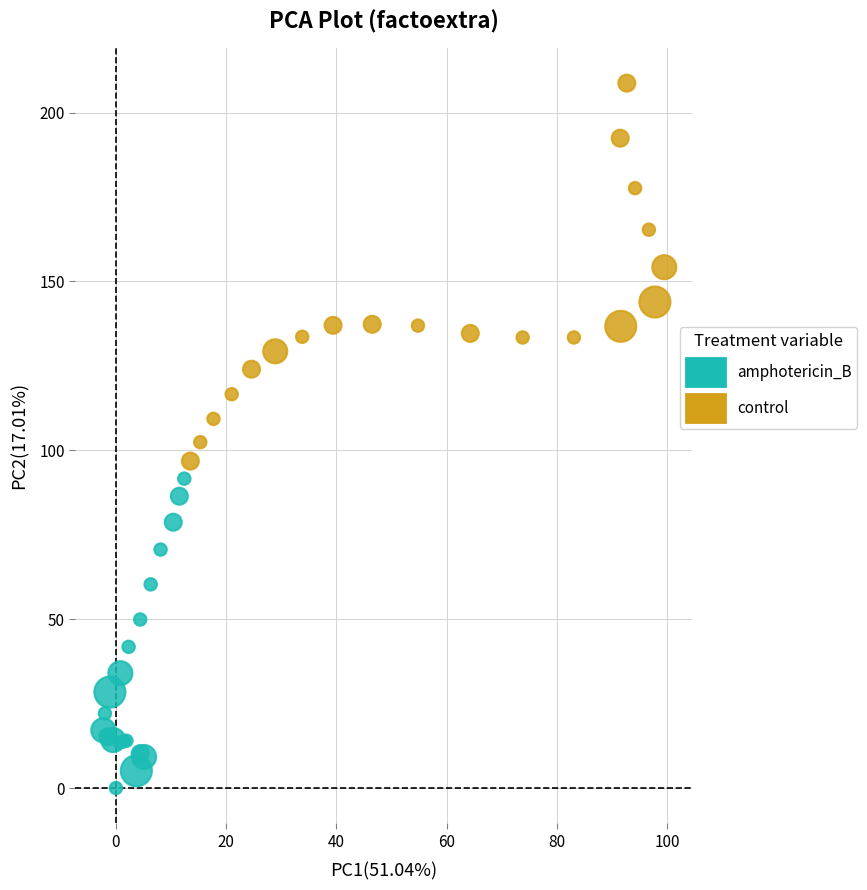

Which series contains the highest Y value?

control